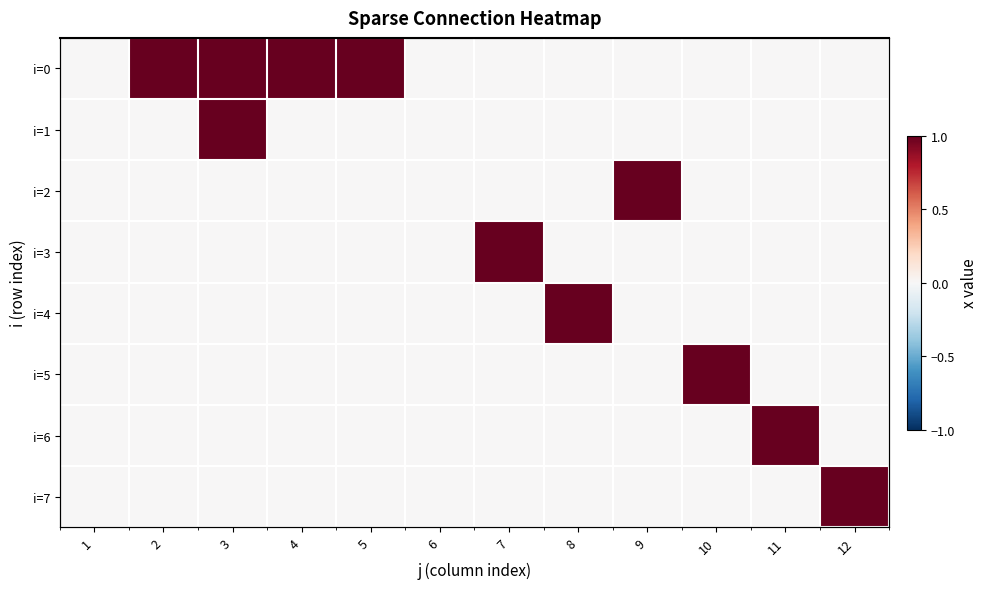

Which series has the largest range (max minus min)?

i=0